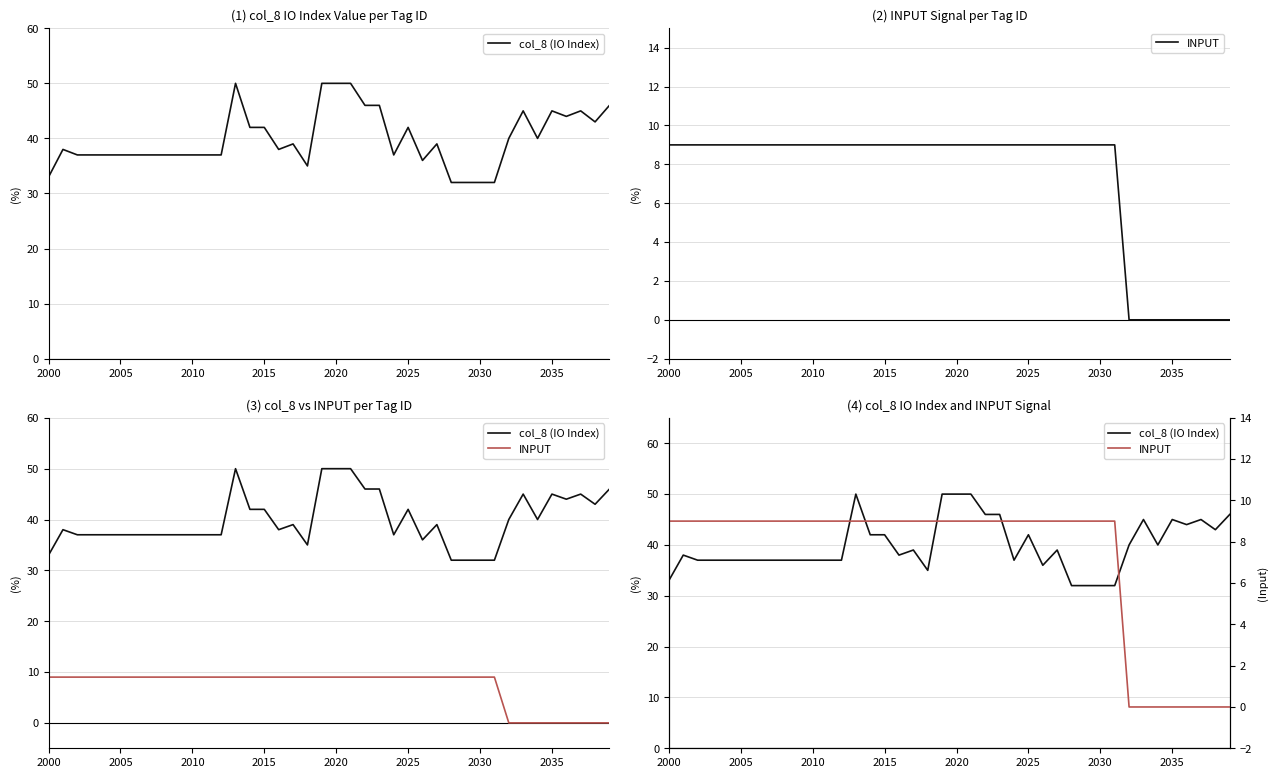

True or false: col_8 (IO Index) and INPUT cross at least once.

False